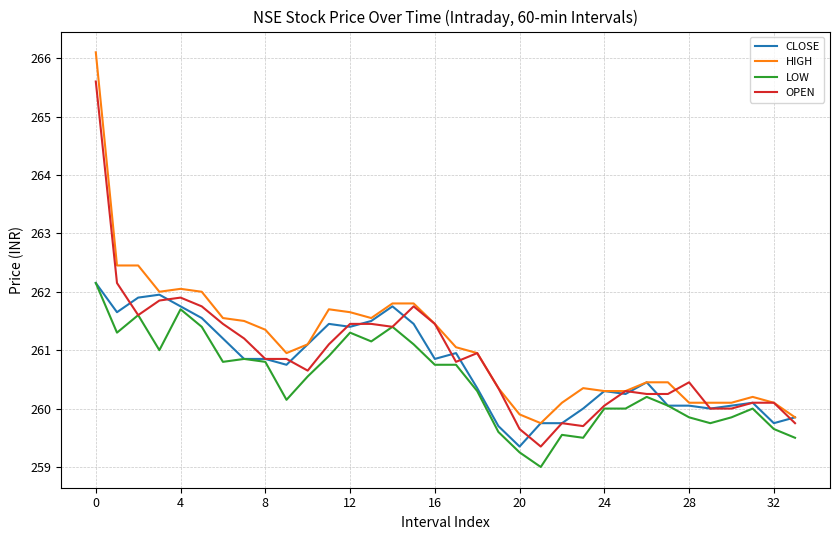

True or false: LOW and HIGH intersect in this chart.

False